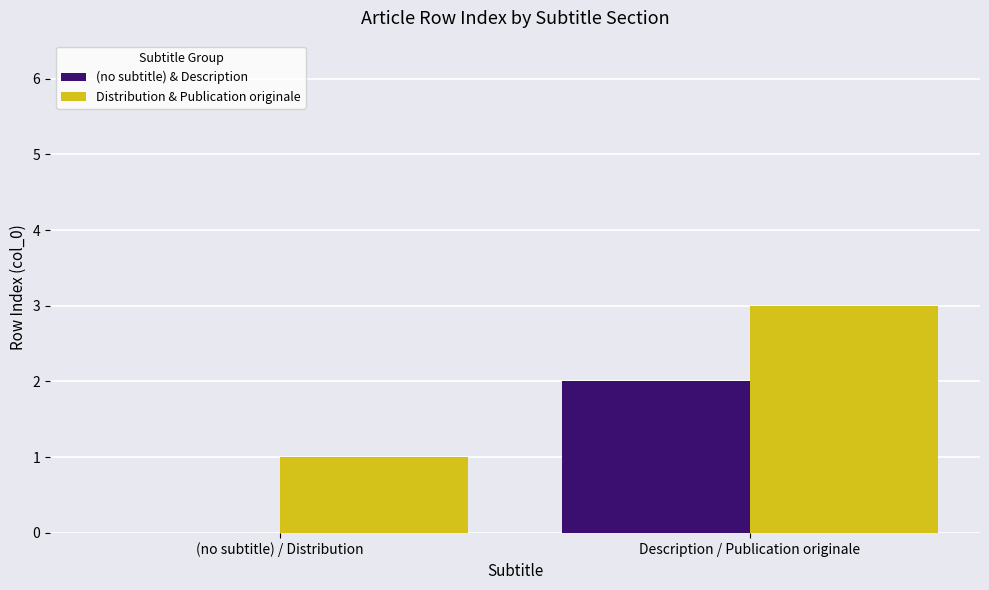

What is the difference between the (no subtitle) & Description values at Description / Publication originale and (no subtitle) / Distribution?

2